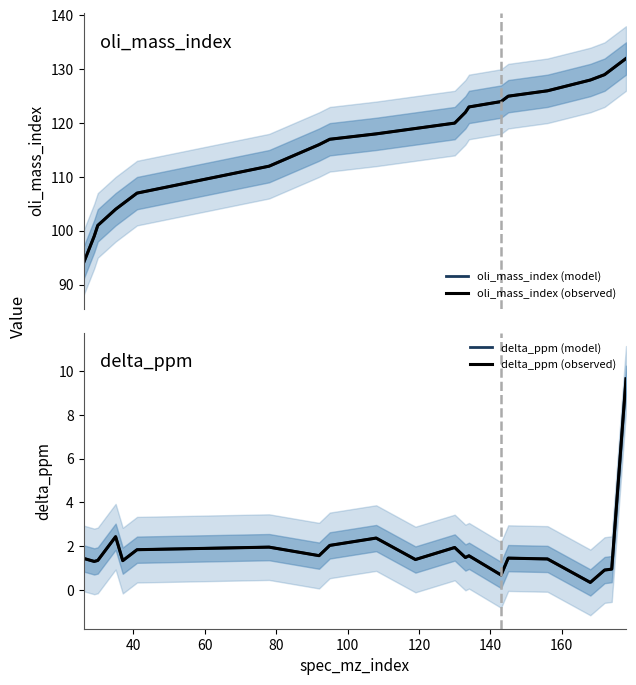

The value of delta_ppm (observed) at 12 is 0.8. True or false?

False